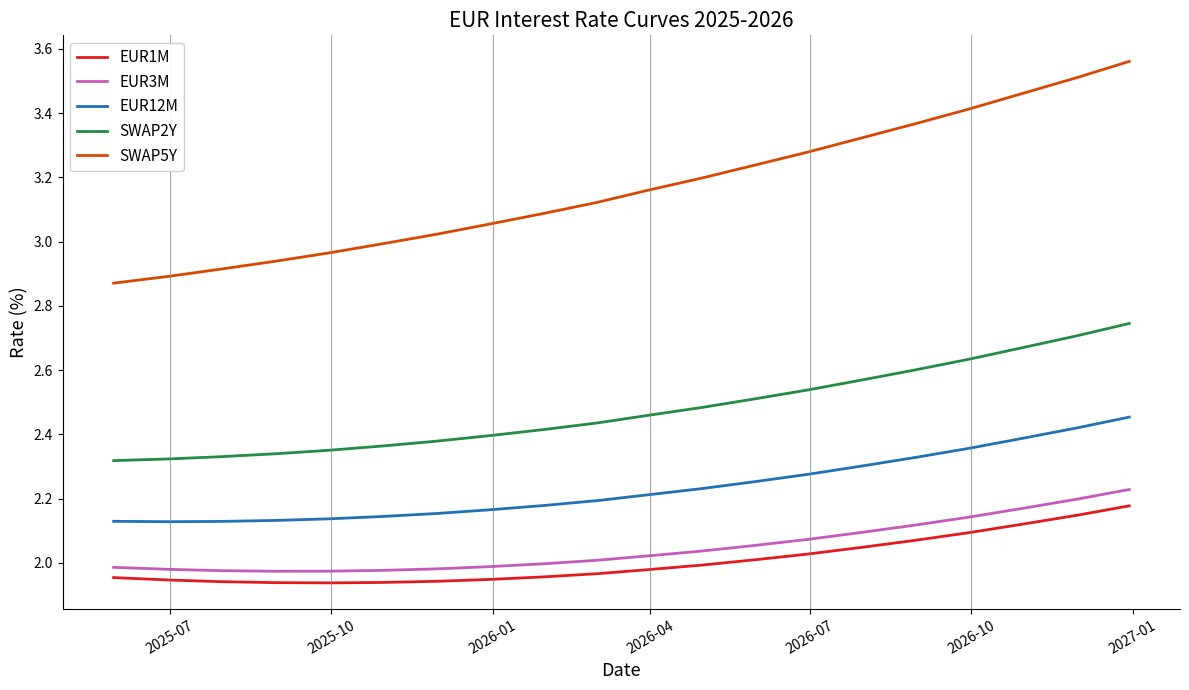

Which series has the largest total across all categories?

SWAP5Y